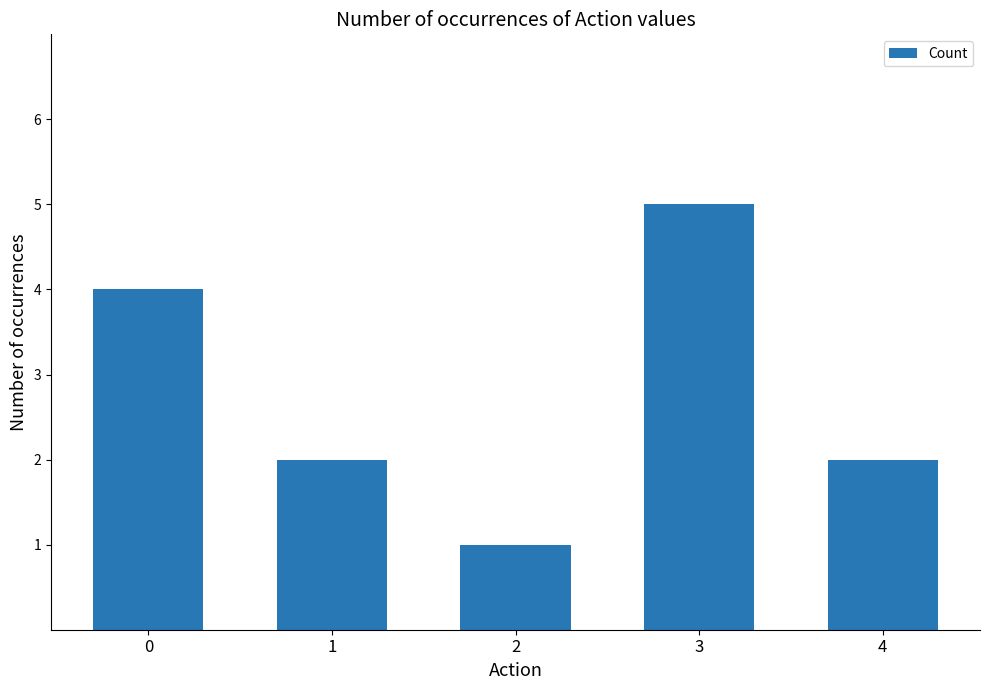

Reading left to right, transcribe all the data shown in this chart.

0=4	1=2	2=1	3=5	4=2